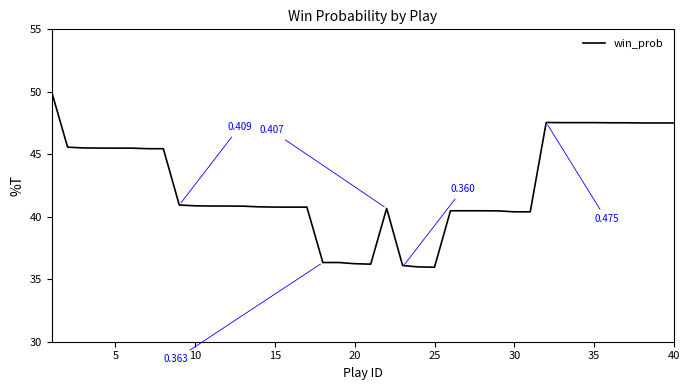

How many lines are shown in the chart?

1